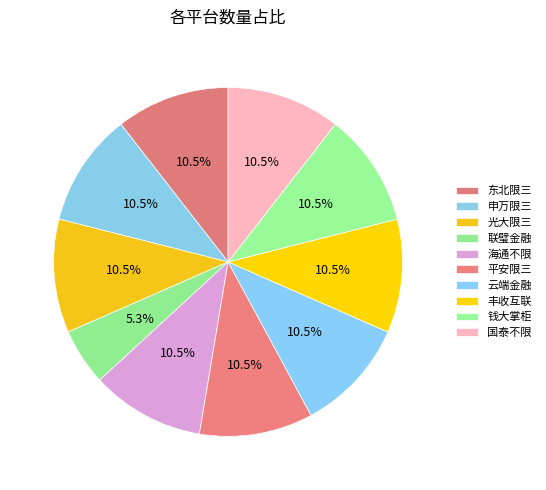

What is the ratio of the value at 云端金融 to the value at 平安限三?

1.0